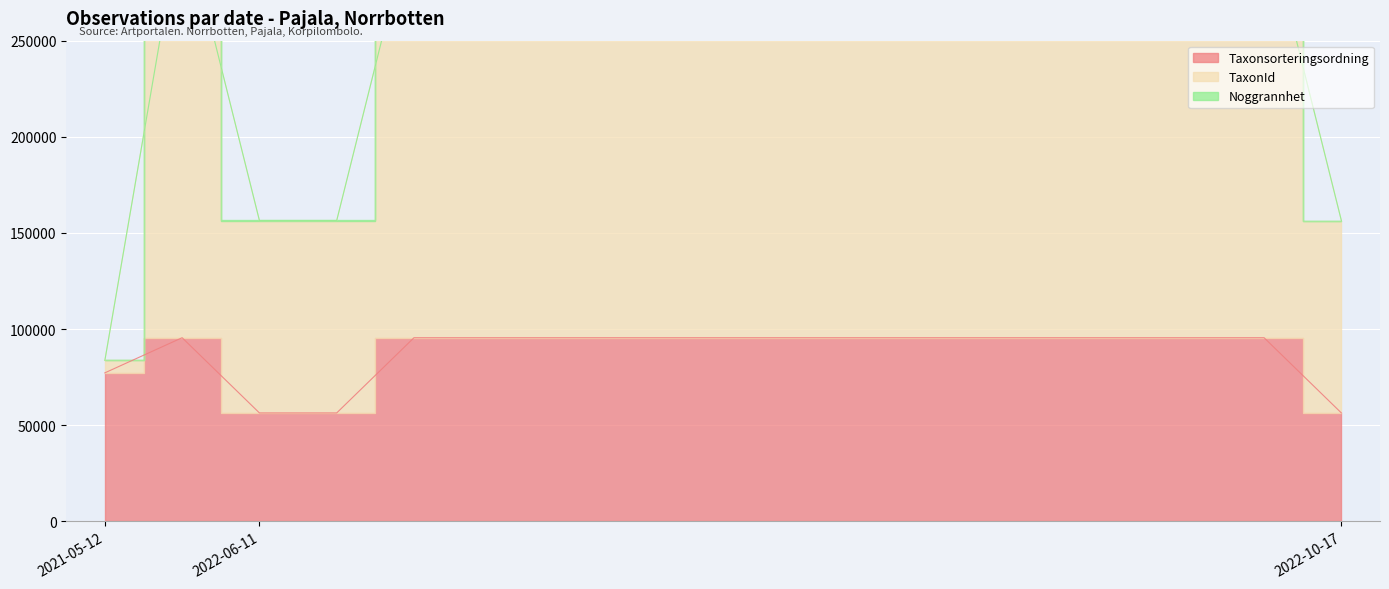

True or false: TaxonId and Taxonsorteringsordning cross at least once.

False